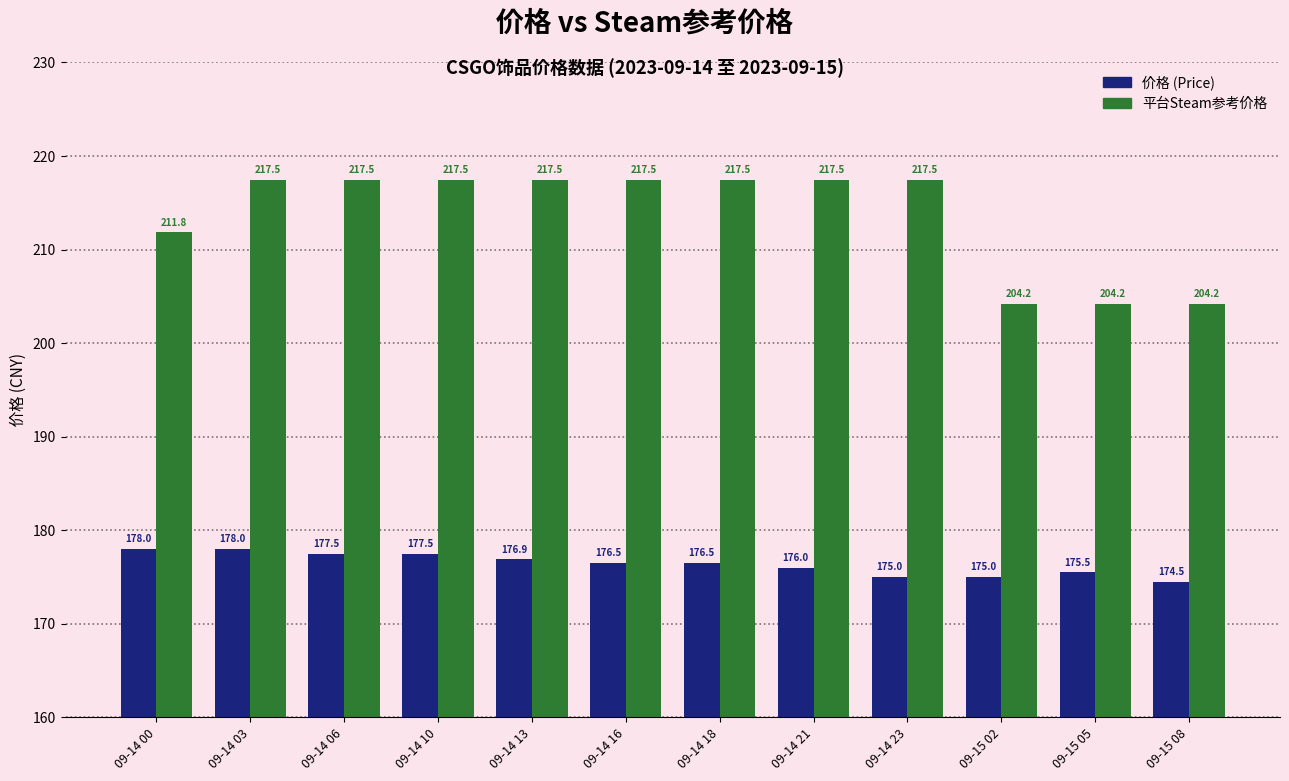

What is the label of the 9th bar from the left?

09-14 23